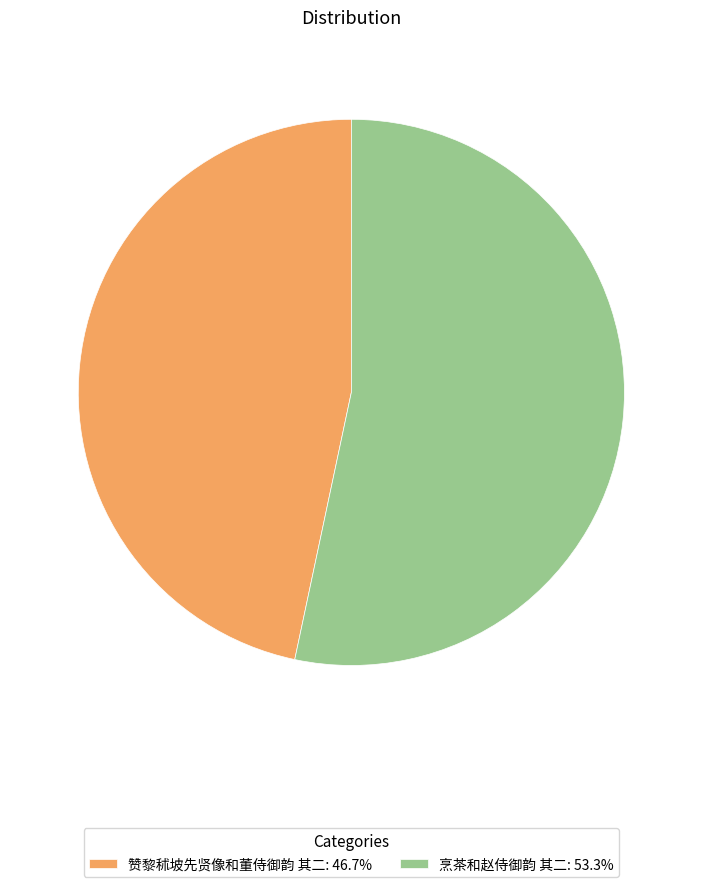

Combined, do 赞黎秫坡先贤像和董侍御韵 其二 and 烹茶和赵侍御韵 其二 account for over 50%?

Yes